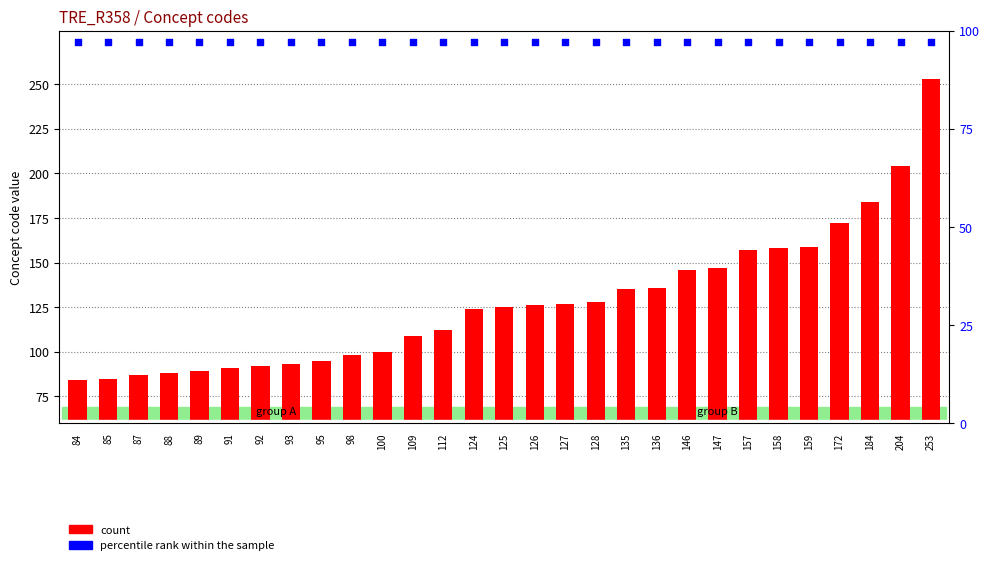

Which series has the largest total across all categories?

count